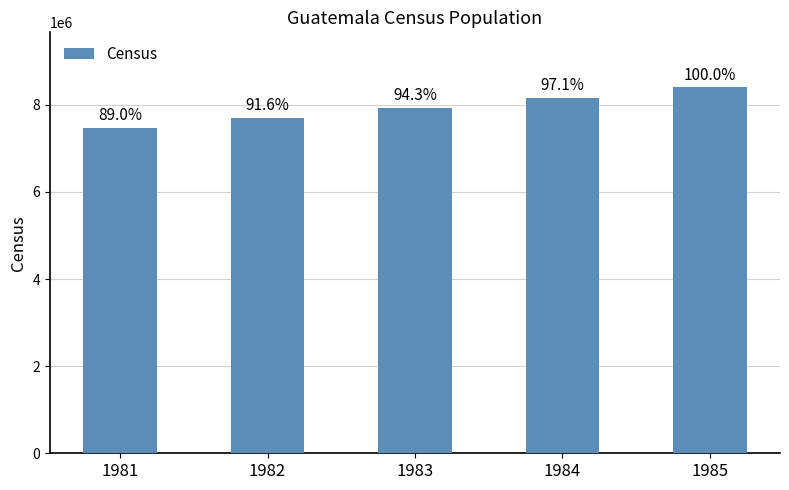

Reading left to right, extract all data points from this chart.

1981=7477427	1982=7698800	1983=7926728	1984=8161403	1985=8403025